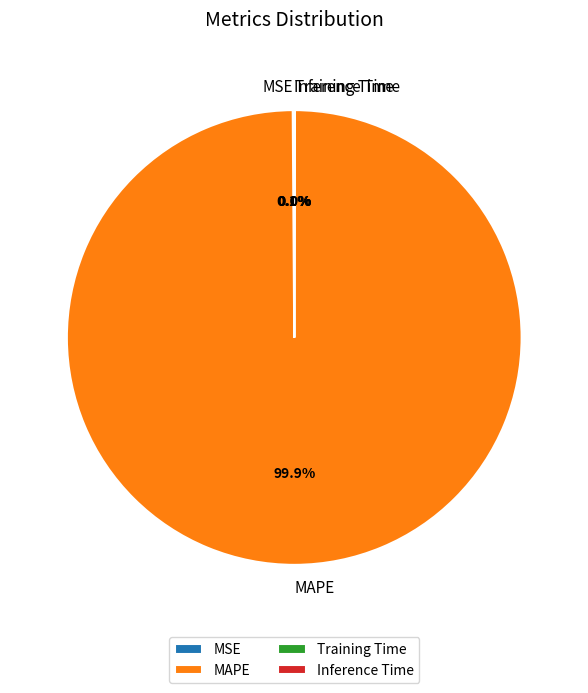

Does MAPE represent more than half of the total?

Yes